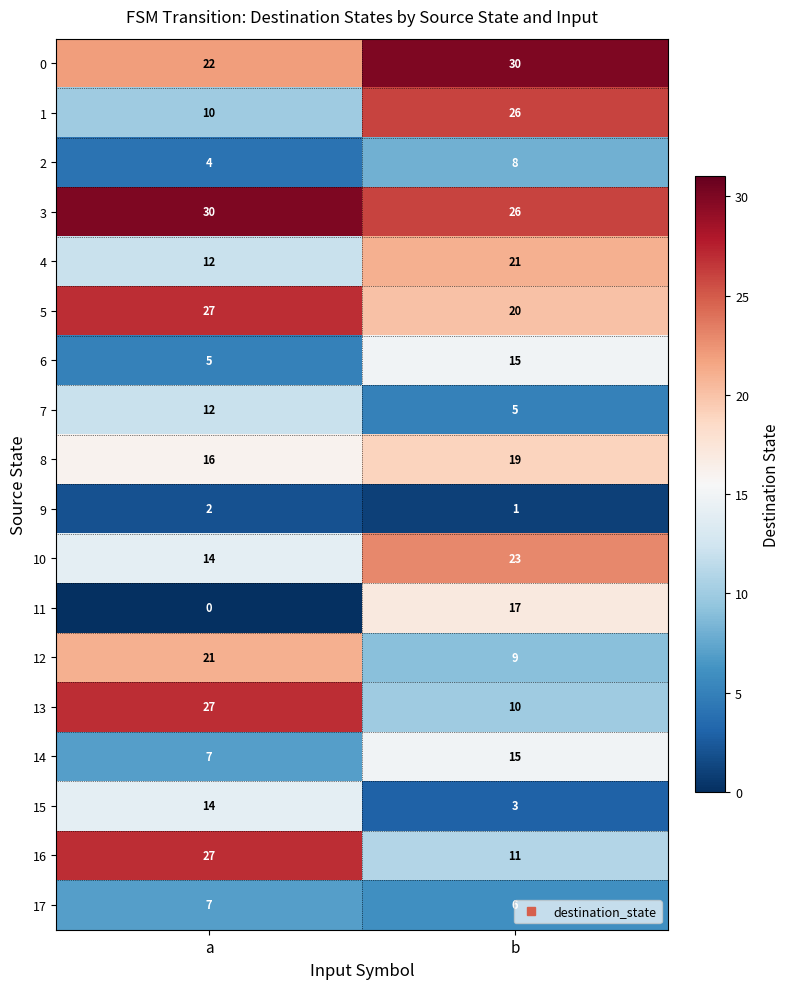

Which category has the lowest value across all series?

a